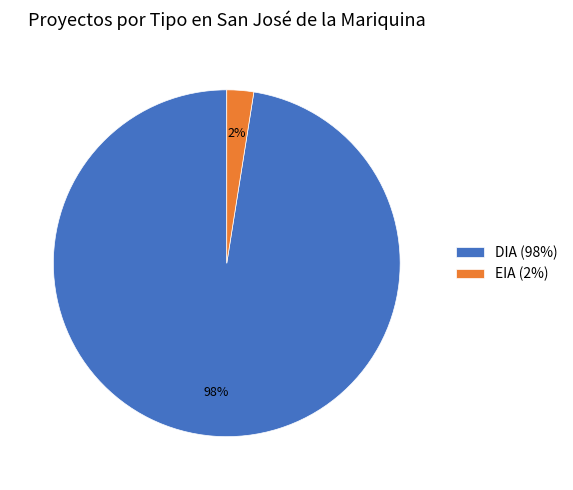

Is it true that EIA is 41% of the pie?

False